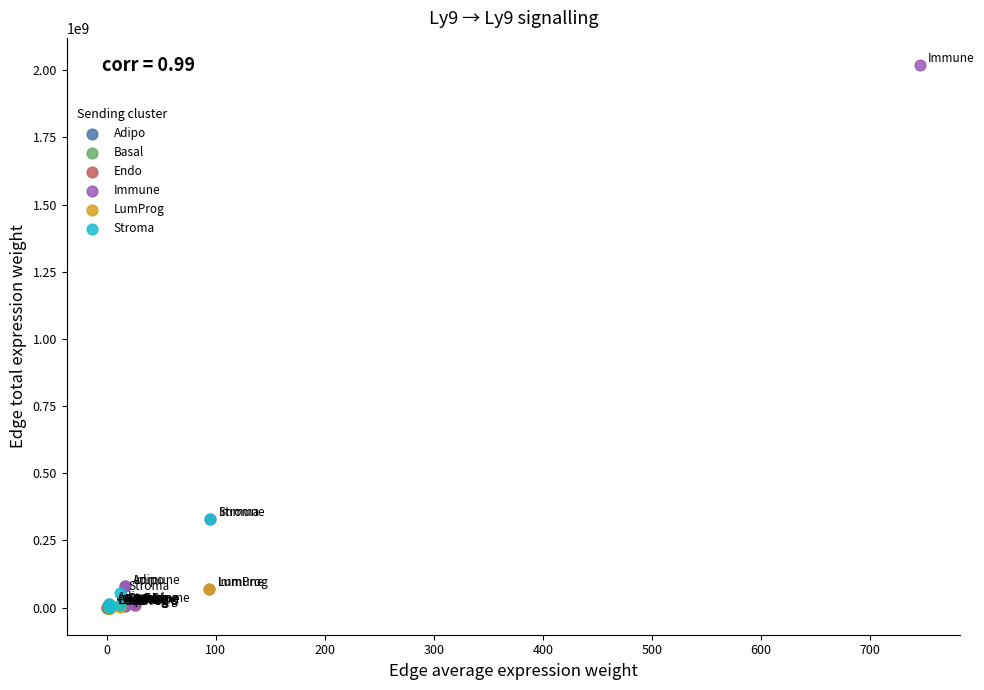

Which series has the largest Y range (max minus min)?

Immune